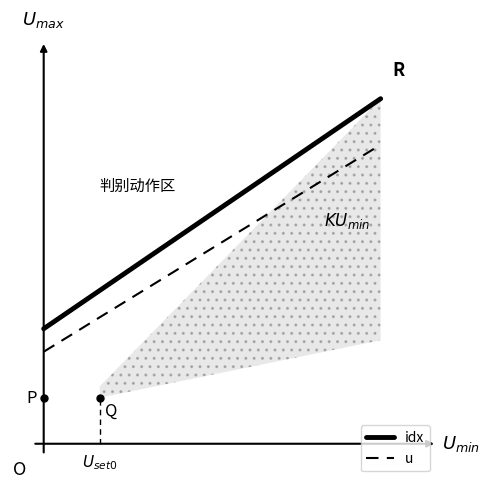

At how many categories does at least one series exceed 2?

1